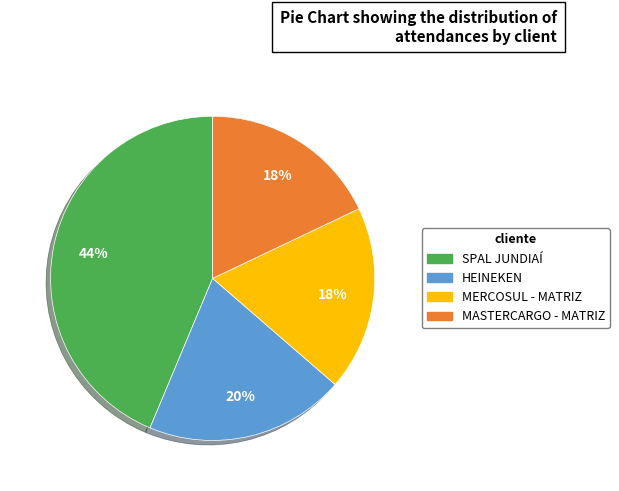

Which slice is the largest?

SPAL JUNDIAÍ